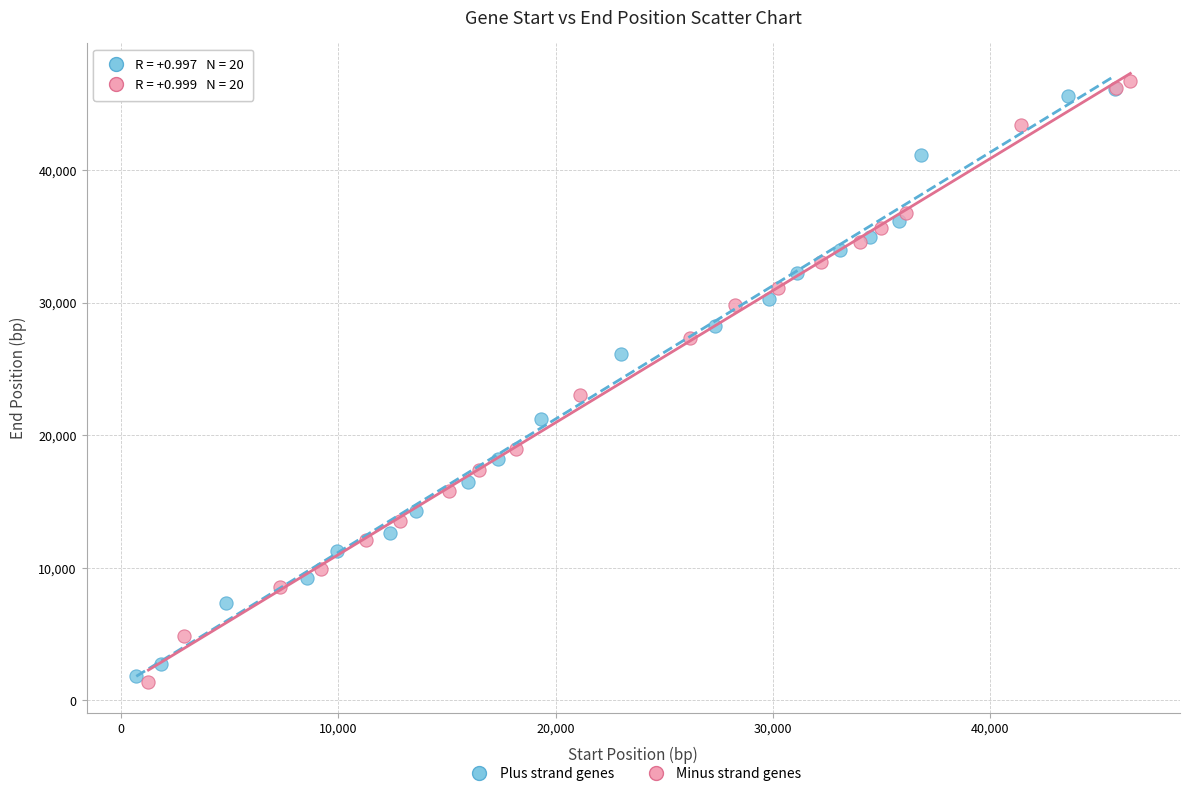

Which series reaches the minimum Y coordinate?

Minus strand genes